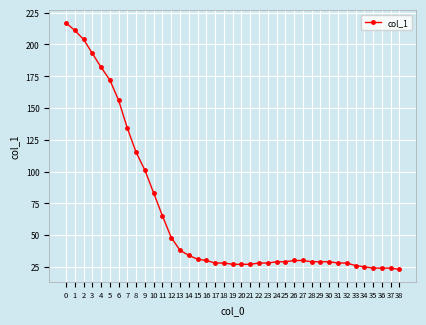

Reading left to right, extract all data points from this chart.

217	211	204	193	182	172	156	134	115	101	83	65	48	38	34	31	30	28	28	27	27	27	28	28	29	29	30	30	29	29	29	28	28	26	25	24	24	24	23